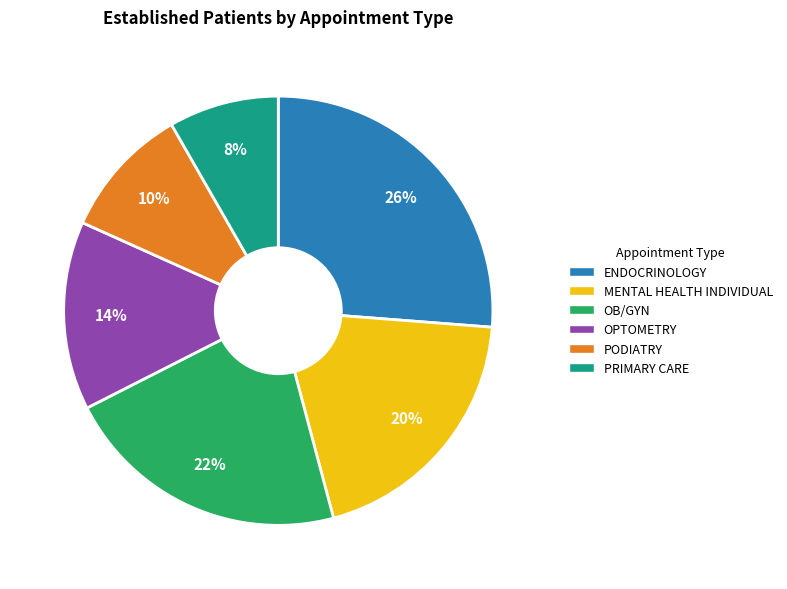

Is there any slice that represents more than half of the pie?

No